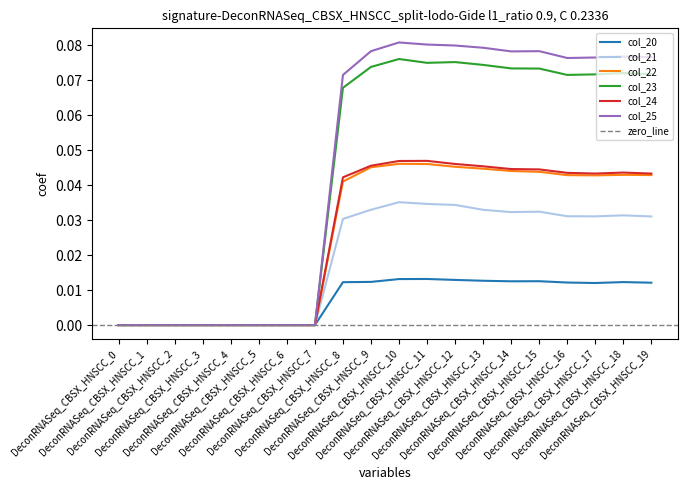

Between DeconRNASeq_CBSX_HNSCC_4 and DeconRNASeq_CBSX_HNSCC_8, which is larger?

DeconRNASeq_CBSX_HNSCC_8